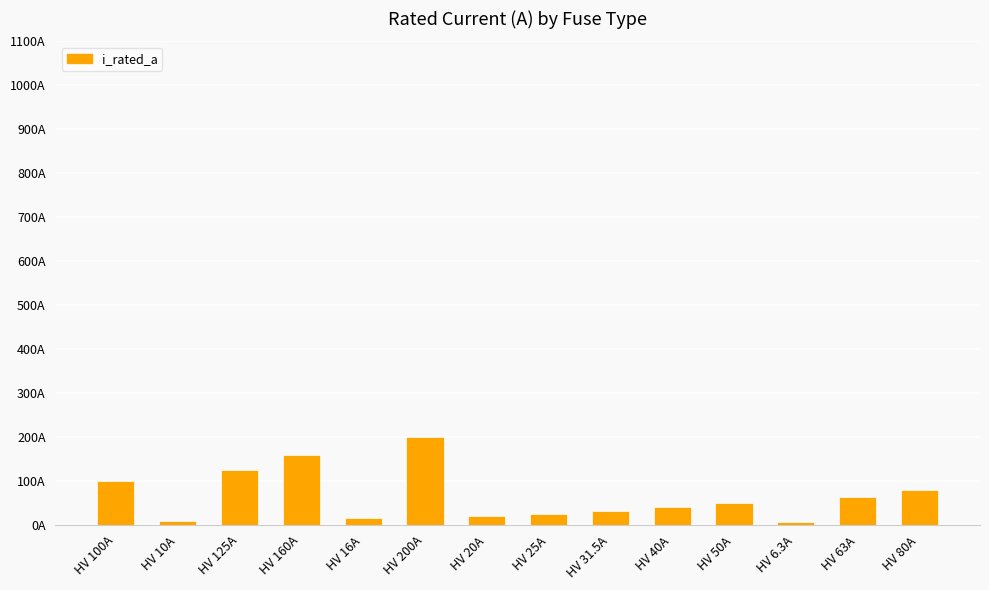

Are the bars horizontal?

No